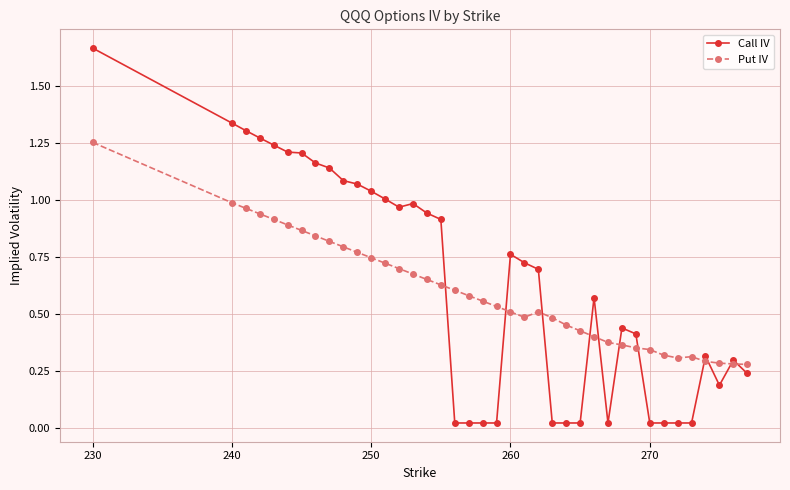

How many times do Put IV and Call IV cross each other?

11